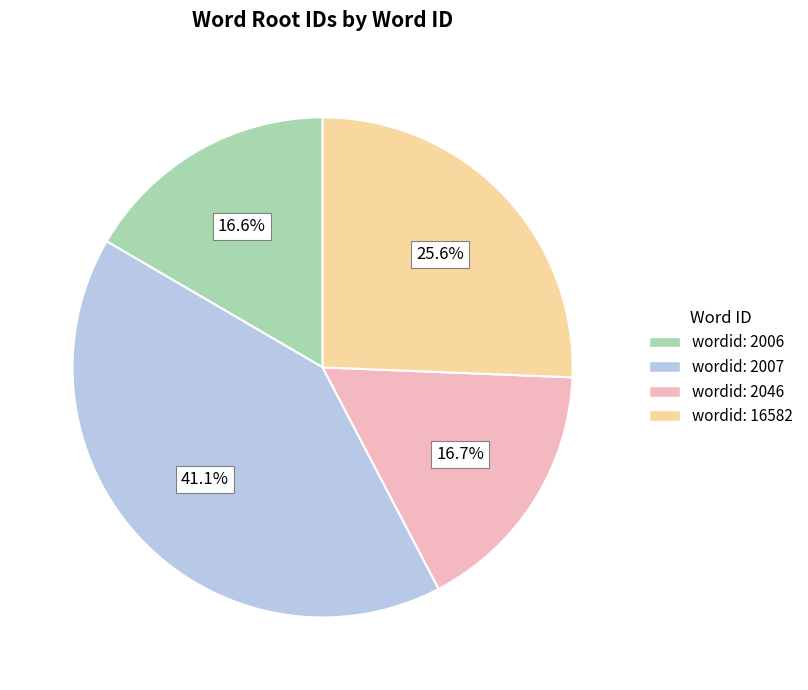

Is there a majority slice in this chart?

No